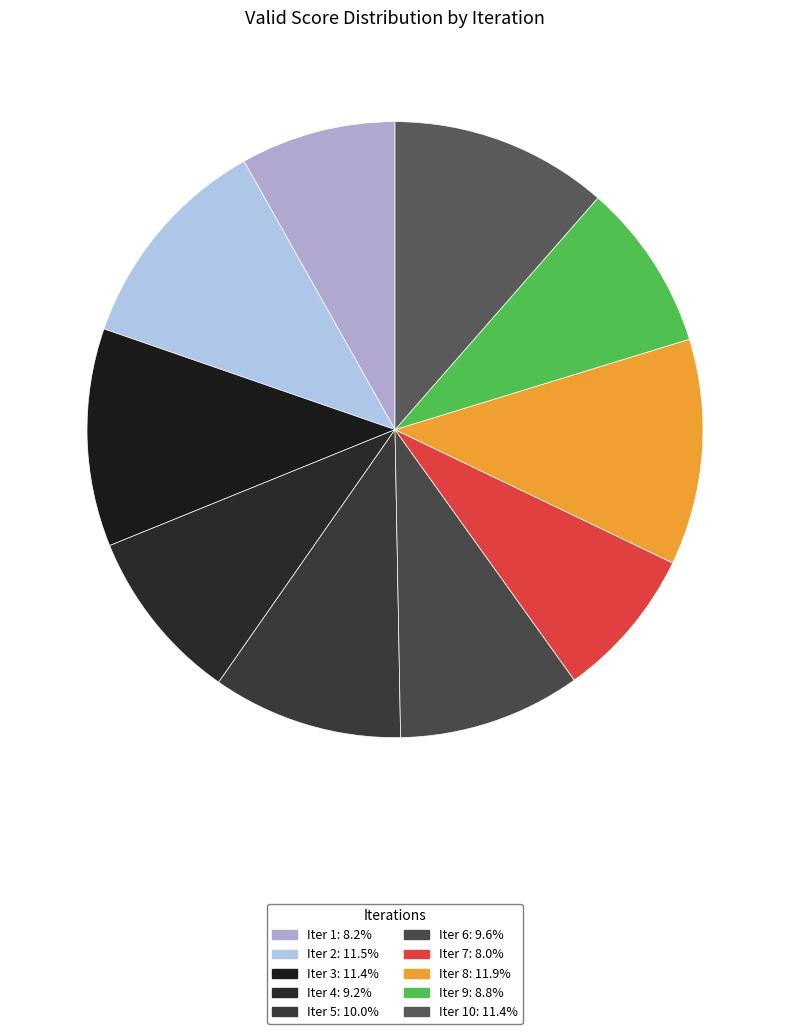

Count the number of slices in the pie.

10